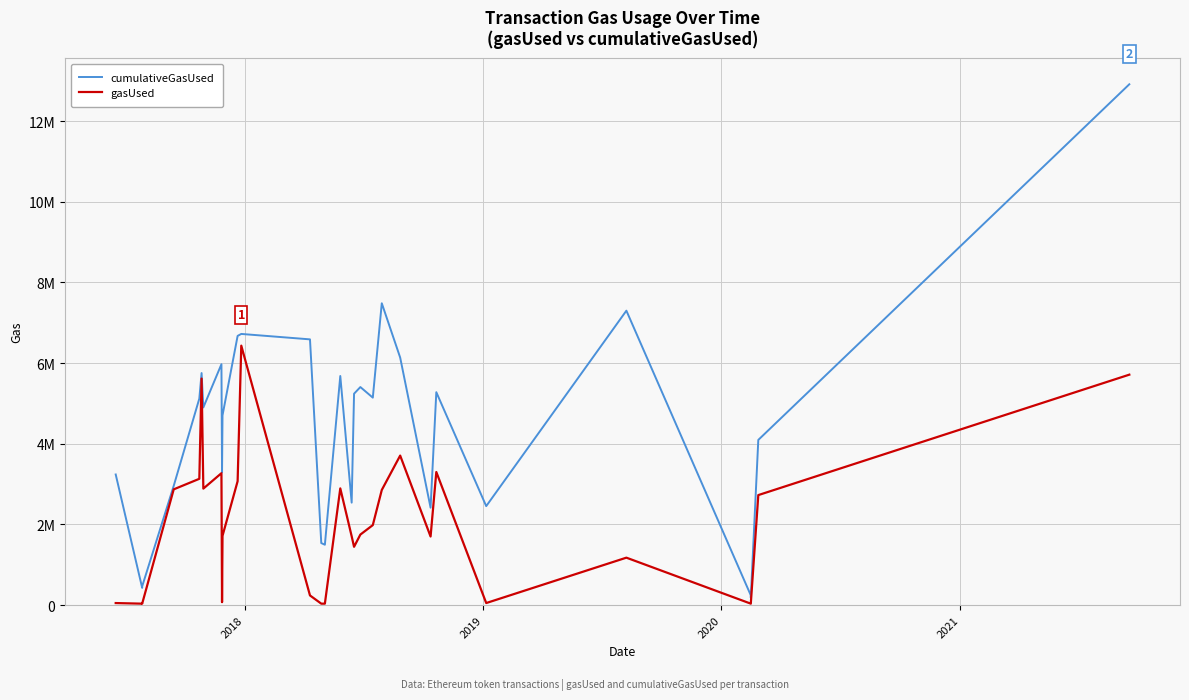

At how many categories does at least one series exceed 8394928?

1